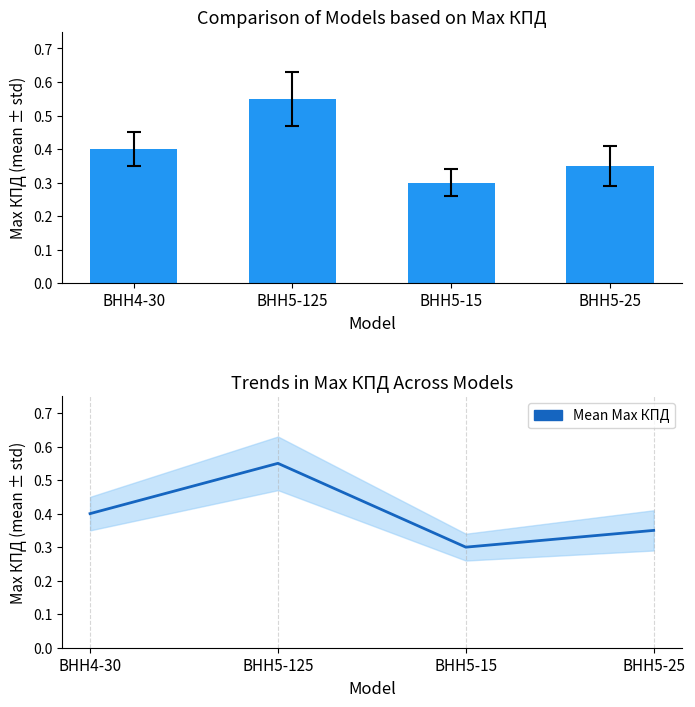

Count the Max КПД values in the range 0 to 1.

4